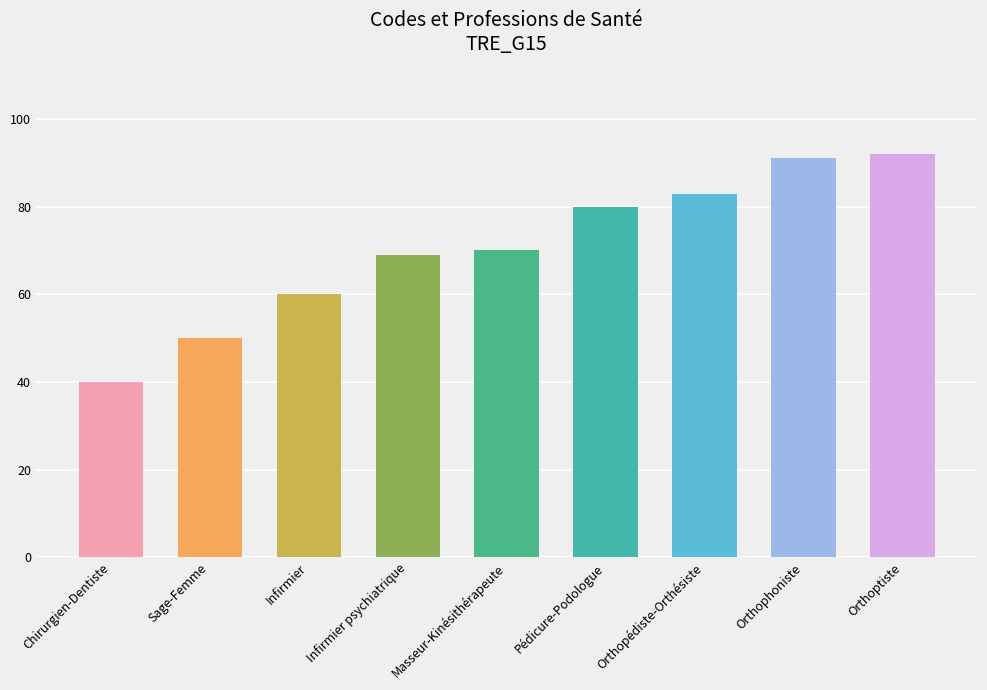

Rank the categories by value from lowest to highest.

Chirurgien-Dentiste, Sage-Femme, Infirmier, Infirmier psychiatrique, Masseur-Kinésithérapeute, Pédicure-Podologue, Orthopédiste-Orthésiste, Orthophoniste, Orthoptiste